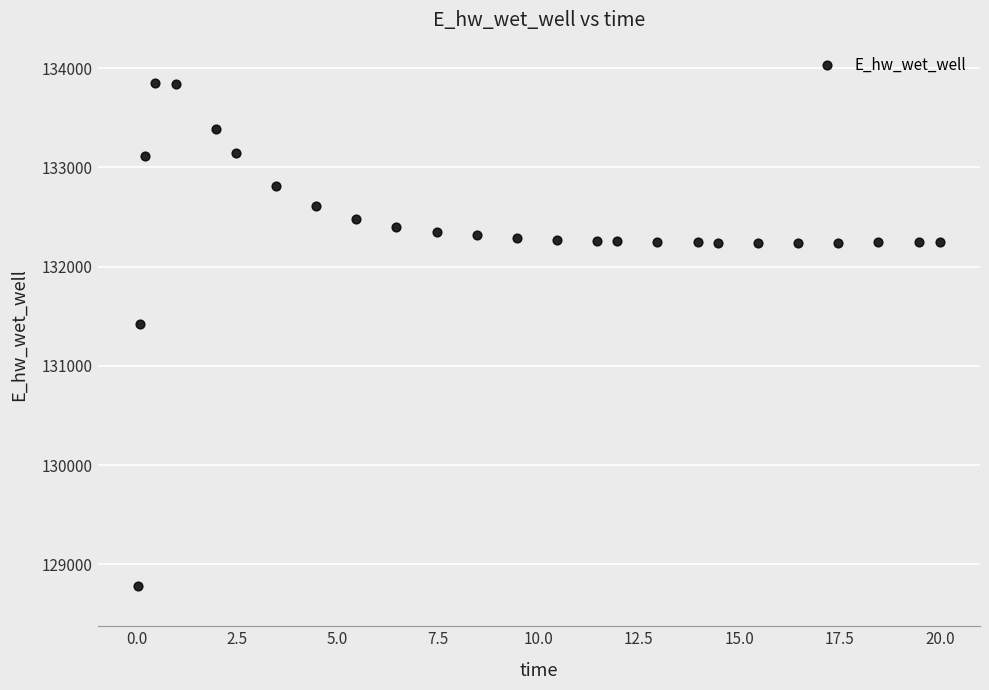

What Y value in the scatter plot is closest to 131317?

131425.7